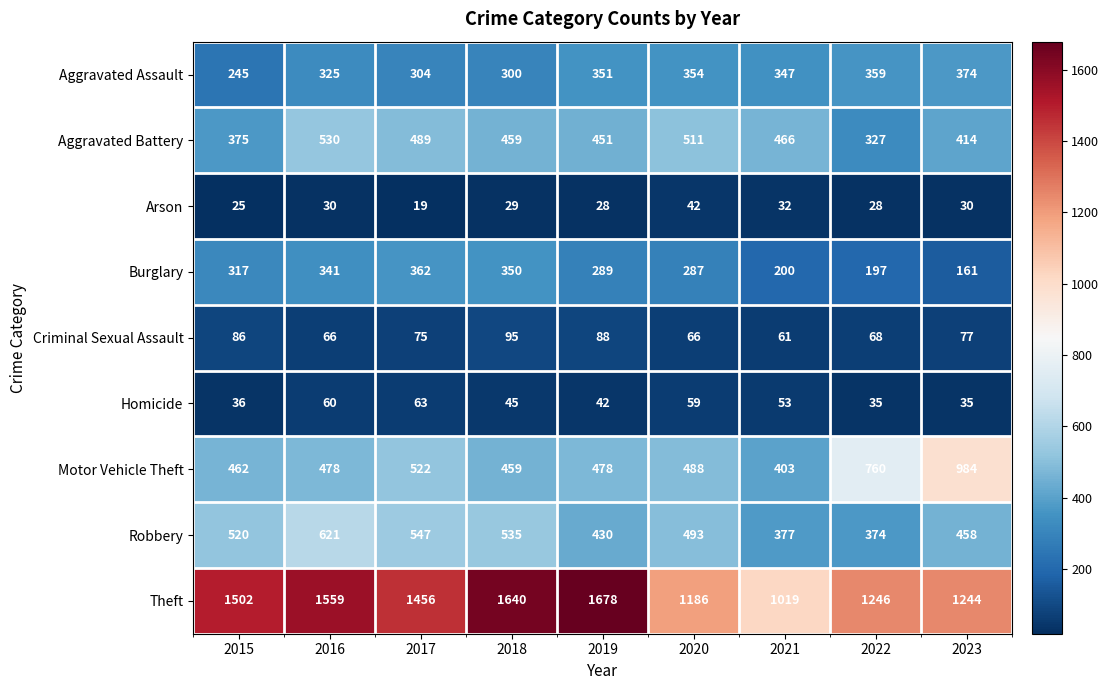

List the labels in order of Aggravated Assault value, smallest first.

2015, 2018, 2017, 2016, 2021, 2019, 2020, 2022, 2023